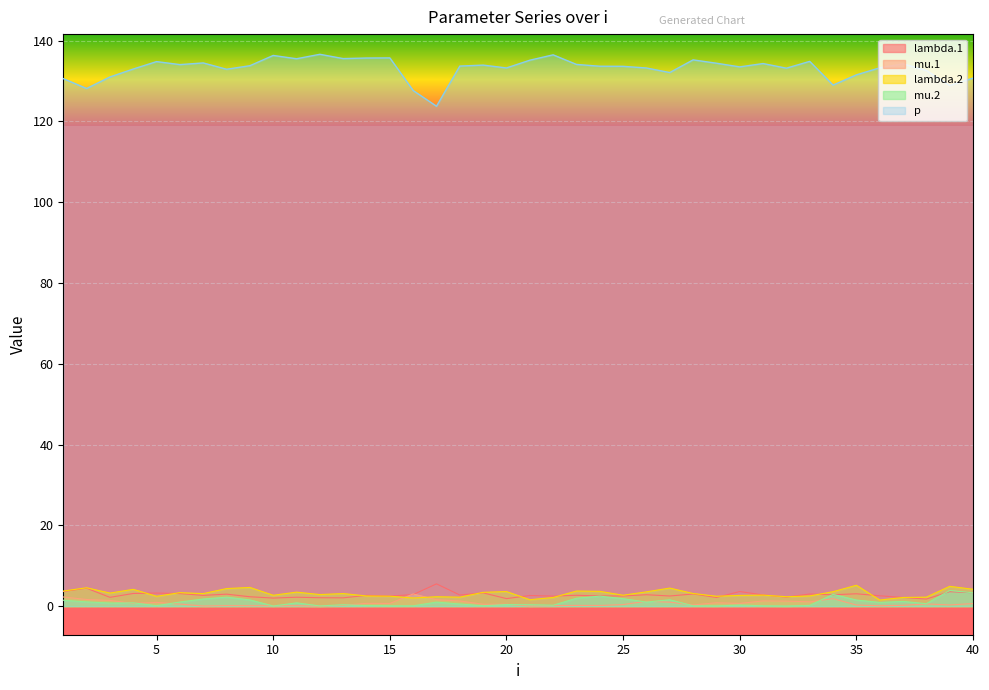

True or false: lambda.2 and mu.2 intersect in this chart.

False